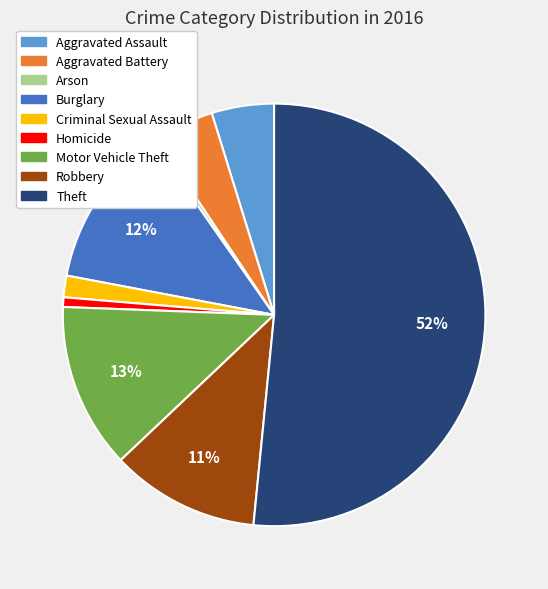

Between Burglary and Robbery, which is larger?

Burglary